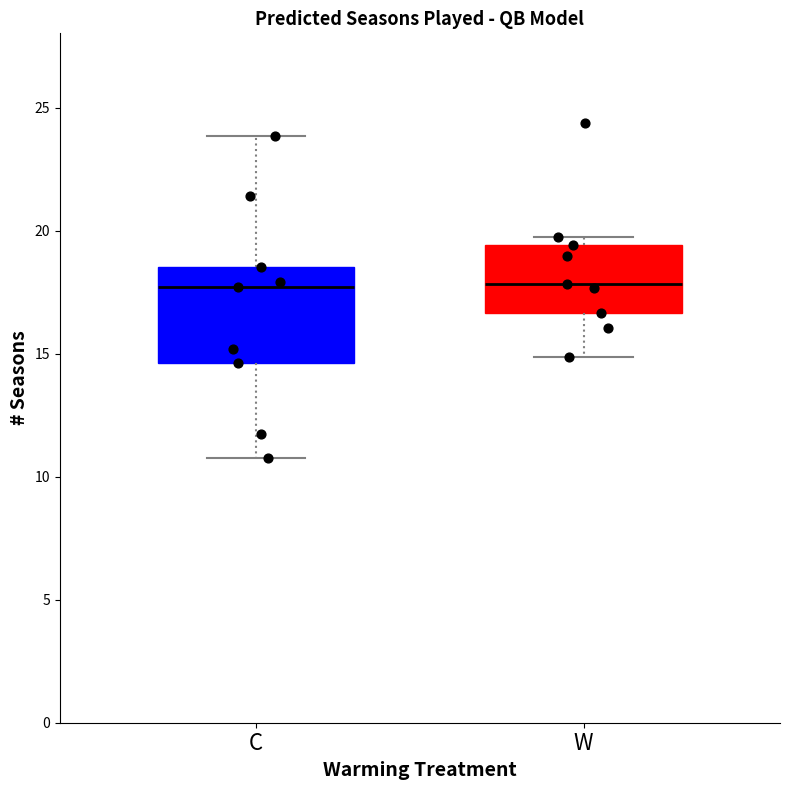

Reading left to right, transcribe this box plot: for each box, give where its median line is, the range the box spans, and where its two whiskers end, as read against the y-axis. The values are not printed on the chart, so give them approximately, as read against the axis.

C: median 17.5, box 14.5 to 18.5, whiskers 10.5 to 24.0
W: median 18.0, box 16.5 to 19.5, whiskers 15.0 to 19.5 (just above the box's upper edge)